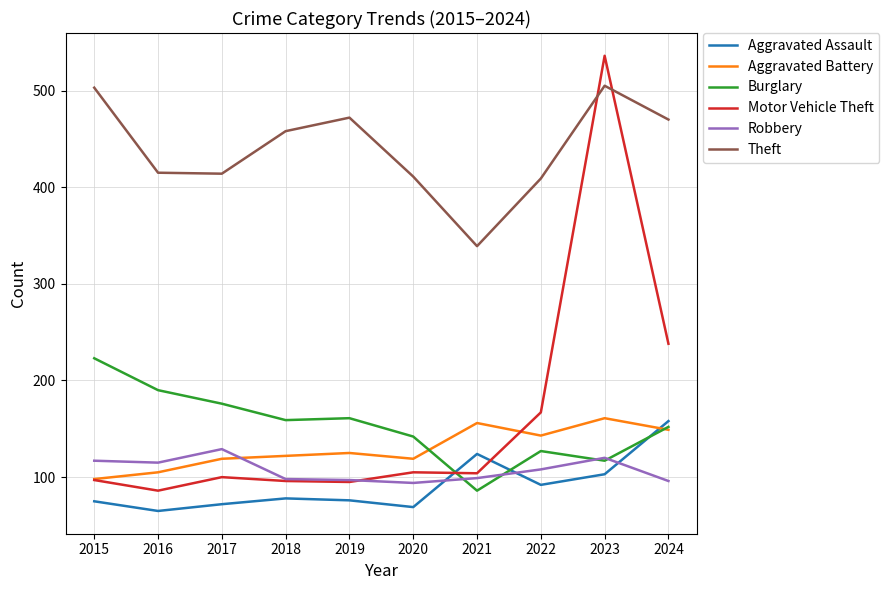

True or false: Burglary has more than 2 interior local peaks.

False